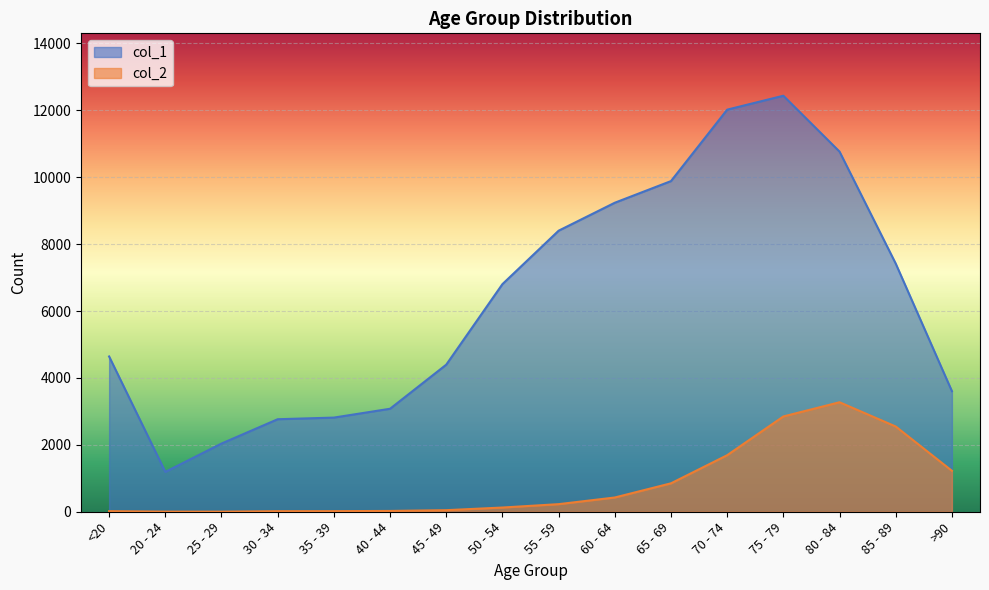

At which category is the sum across all series the highest?

75 - 79